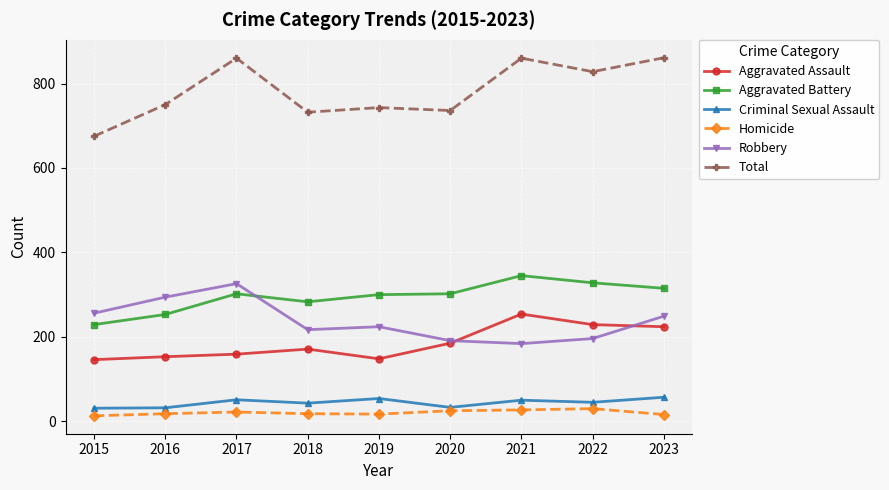

What is the highest value of the Robbery series?

326